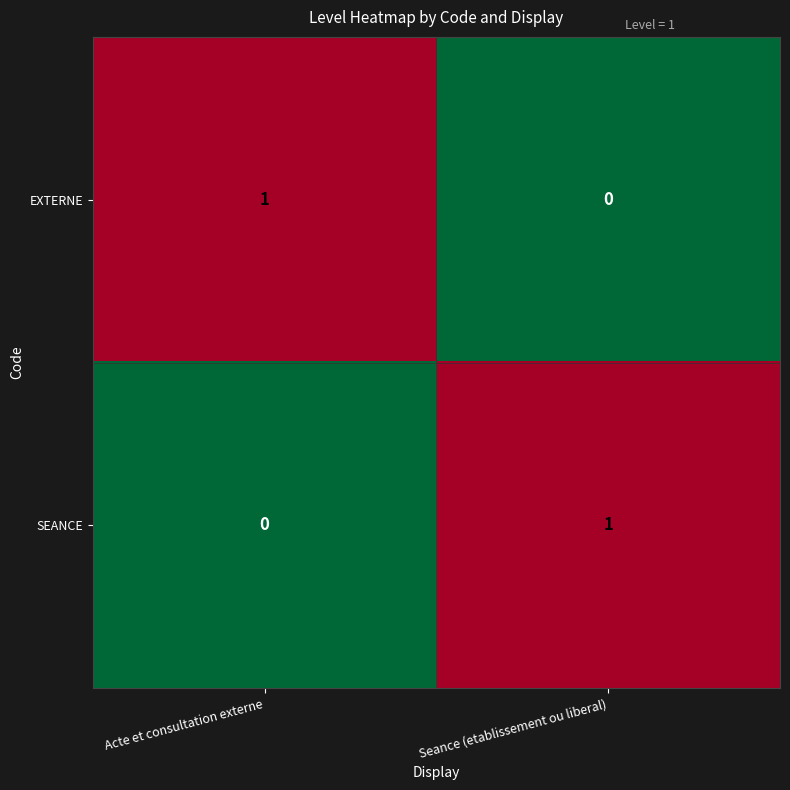

Rank the categories by EXTERNE value from highest to lowest.

Acte et consultation externe, Seance (etablissement ou liberal)